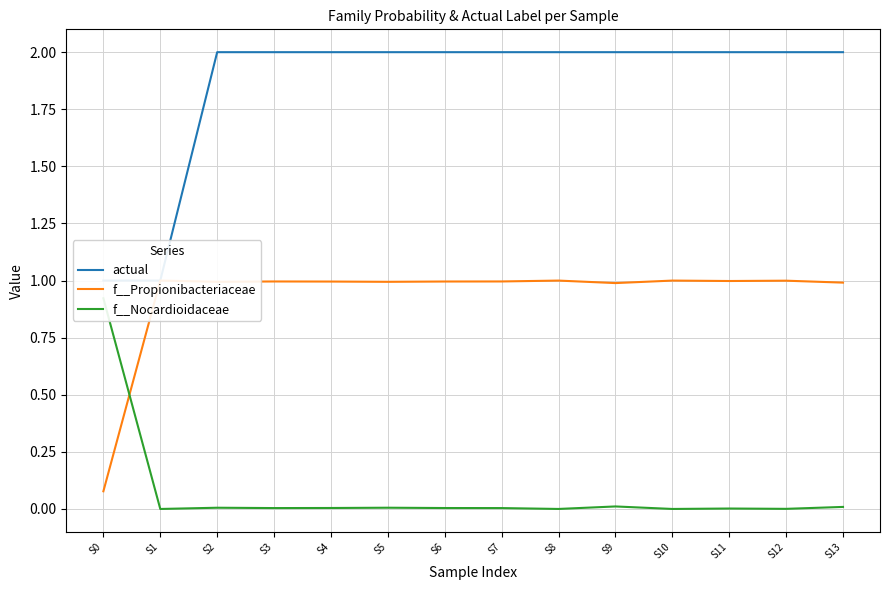

Does the chart display data point markers on the line(s)?

No